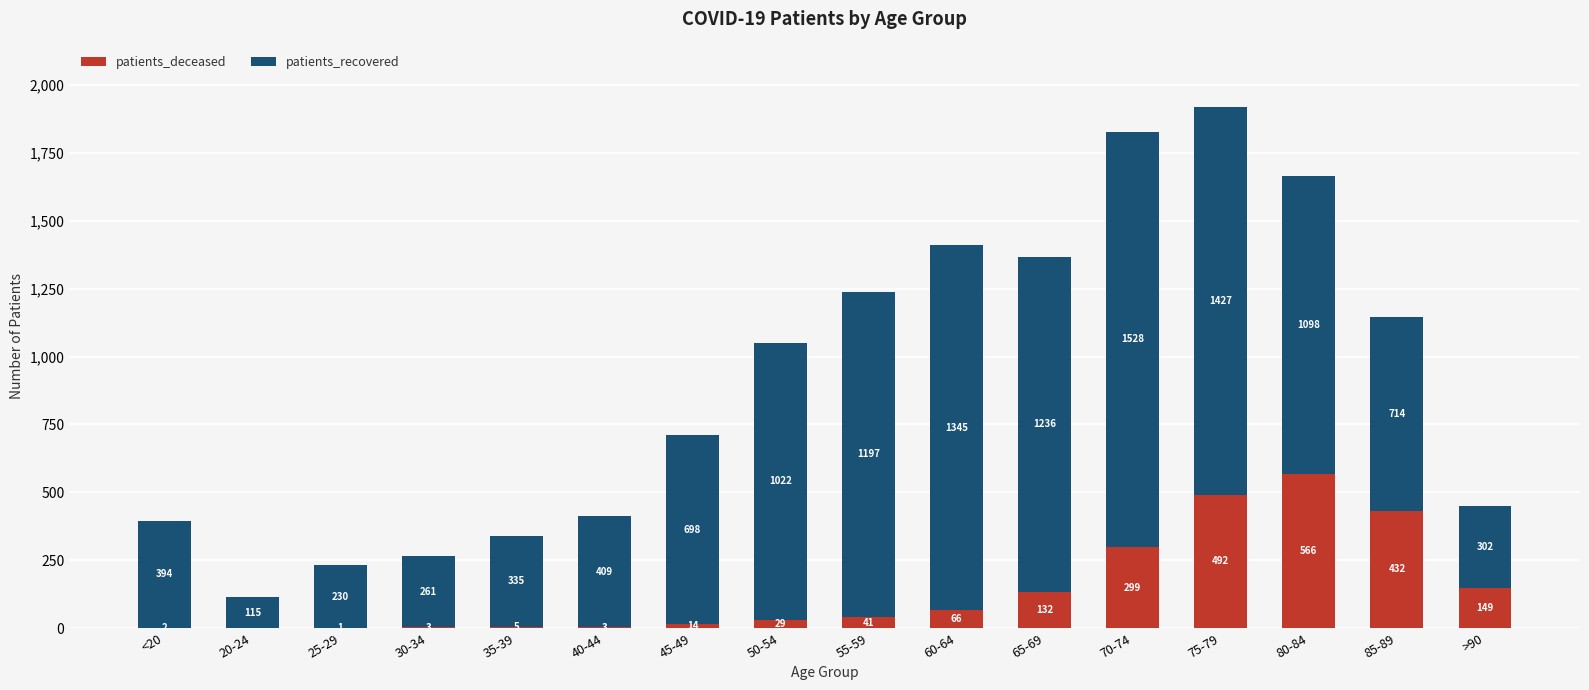

Are the bars horizontal?

No